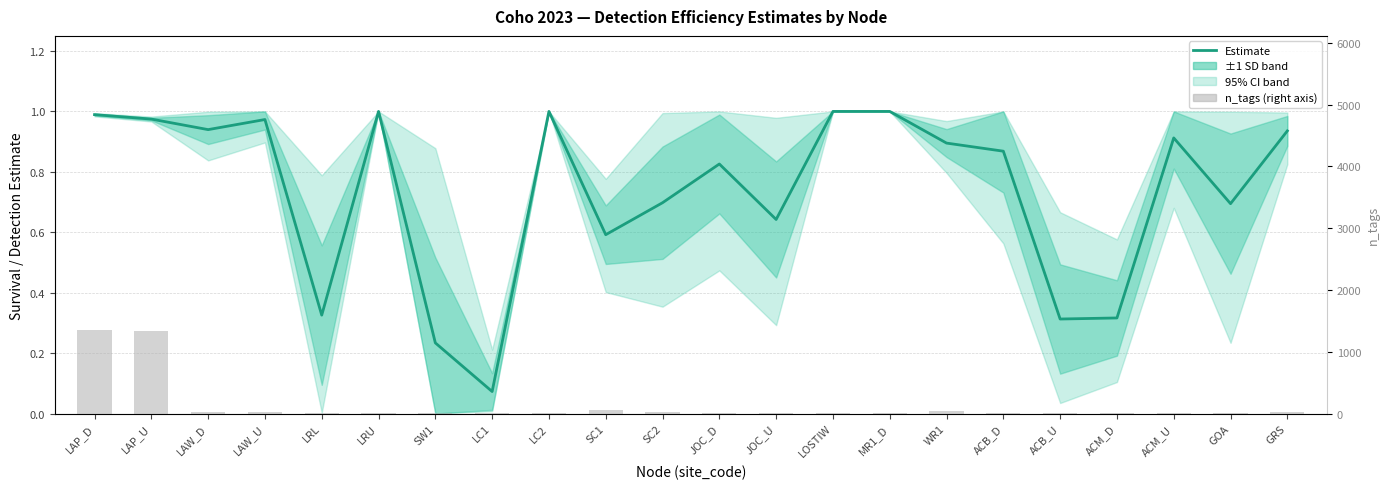

Between WR1 and LAP_U, which is larger?

LAP_U